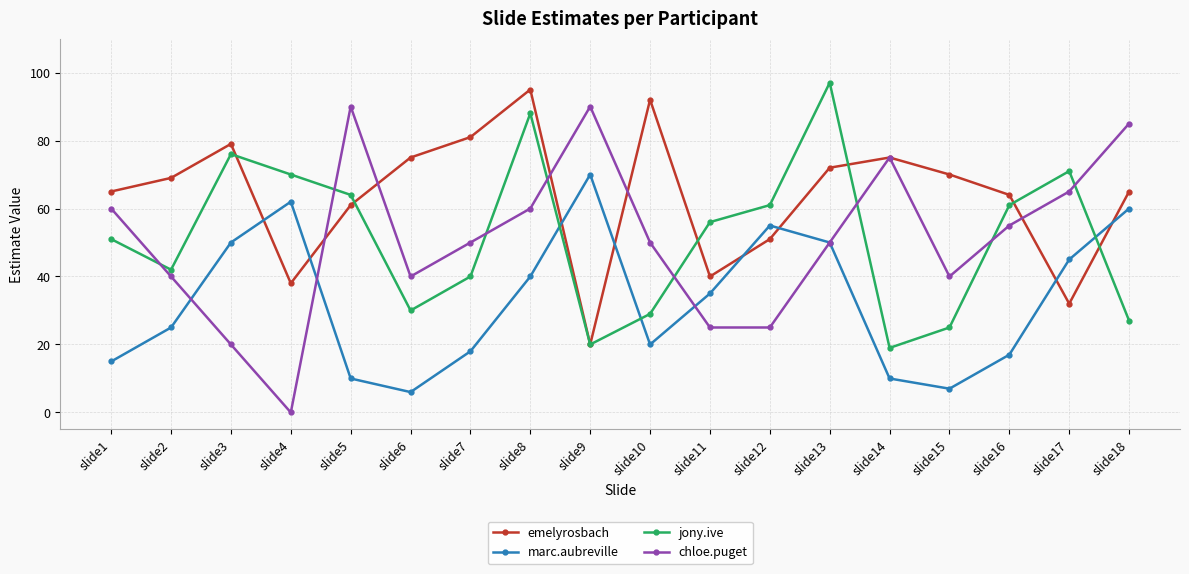

What is the difference between the jony.ive values at slide8 and slide7?

48